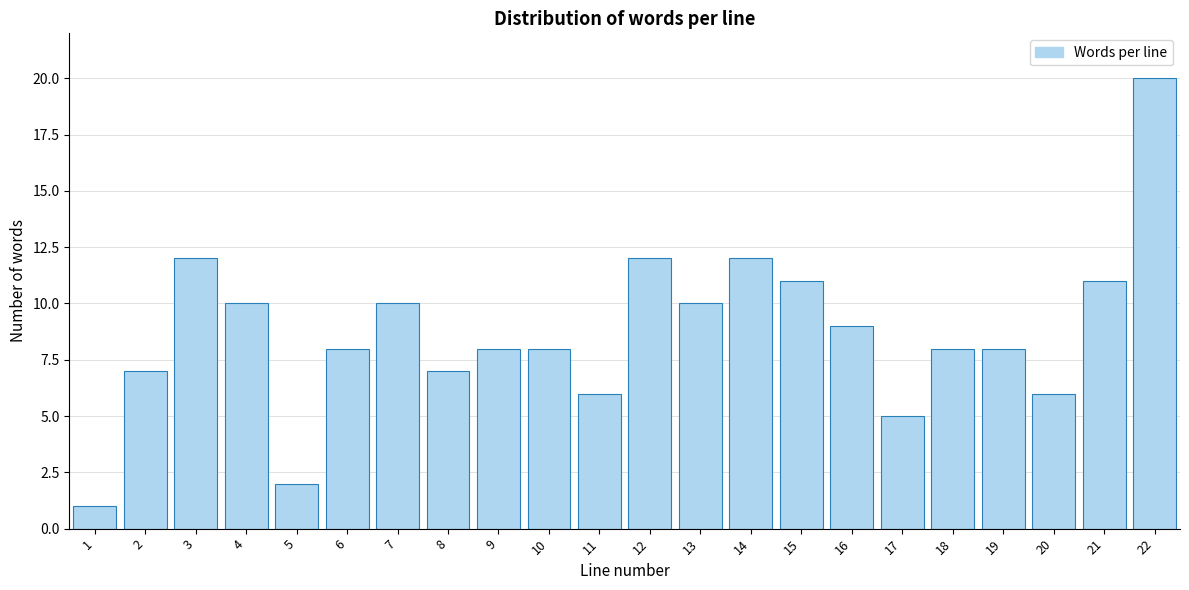

Reading left to right, transcribe all the data shown in this chart.

1=1	2=7	3=12	4=10	5=2	6=8	7=10	8=7	9=8	10=8	11=6	12=12	13=10	14=12	15=11	16=9	17=5	18=8	19=8	20=6	21=11	22=20